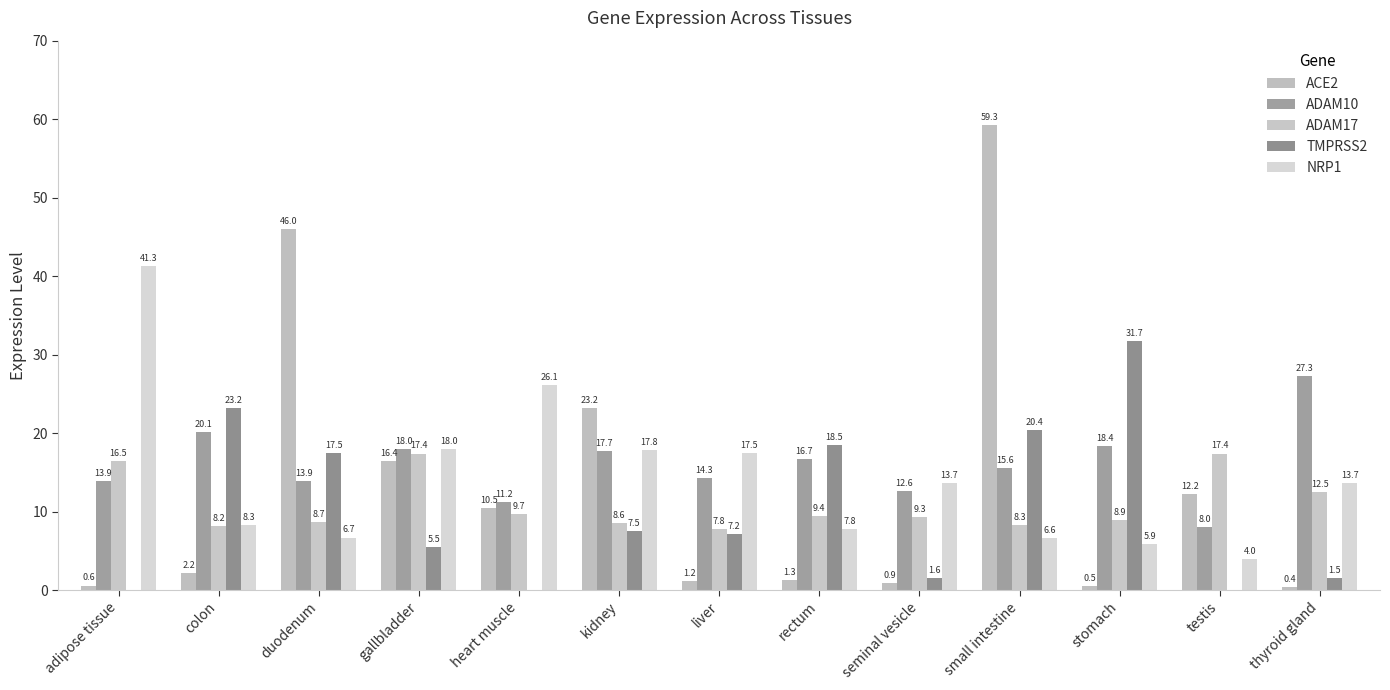

What is the spread (max minus min) of values at stomach?

31.2